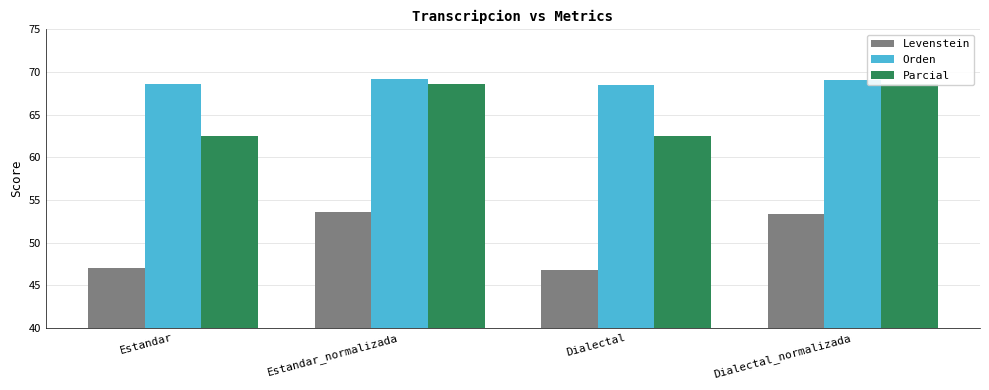

What is the value of the Levenstein bar at the 2nd from the left?

53.6